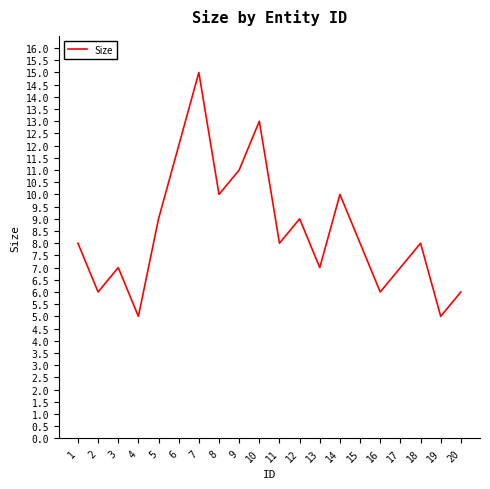

What is the approximate value at 13, to the nearest 10?

10